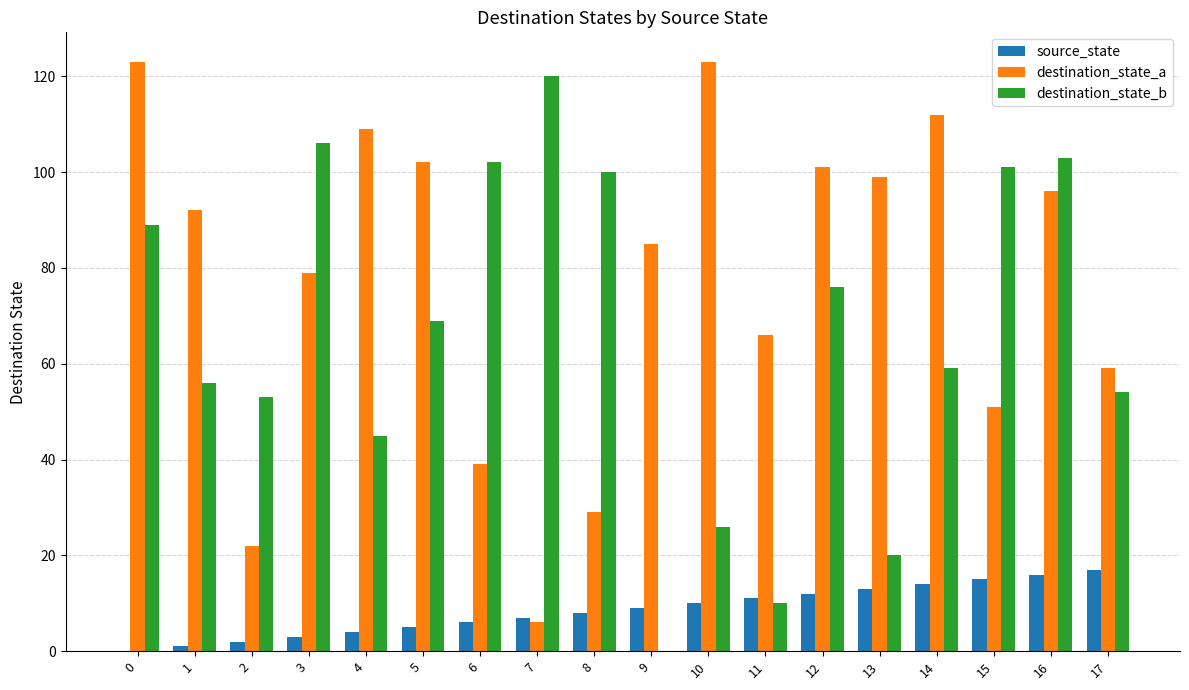

The value of source_state at 11 is 11. True or false?

True